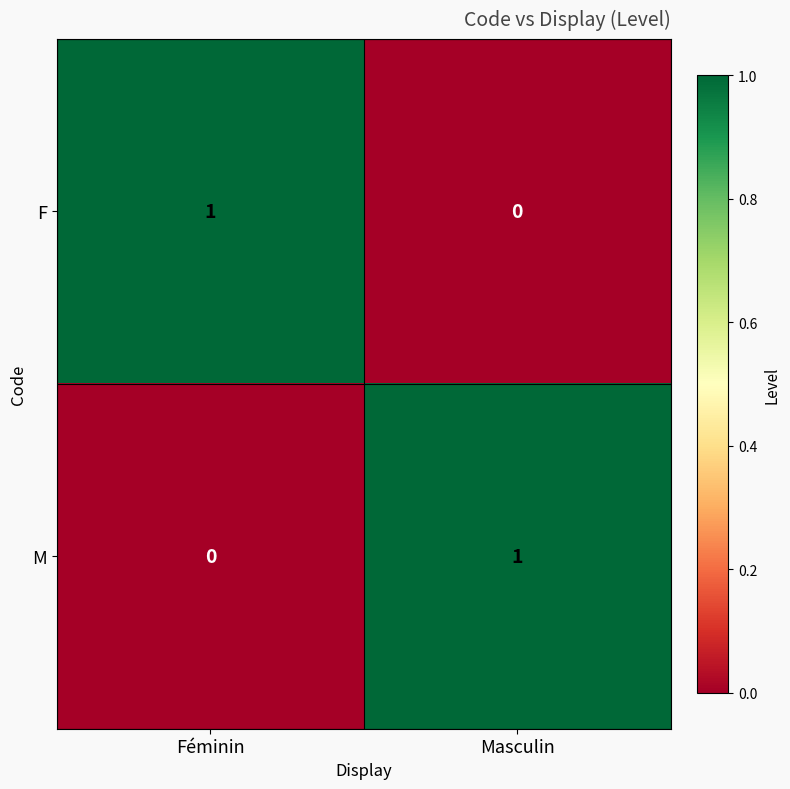

At which label is F closest to 0?

Masculin